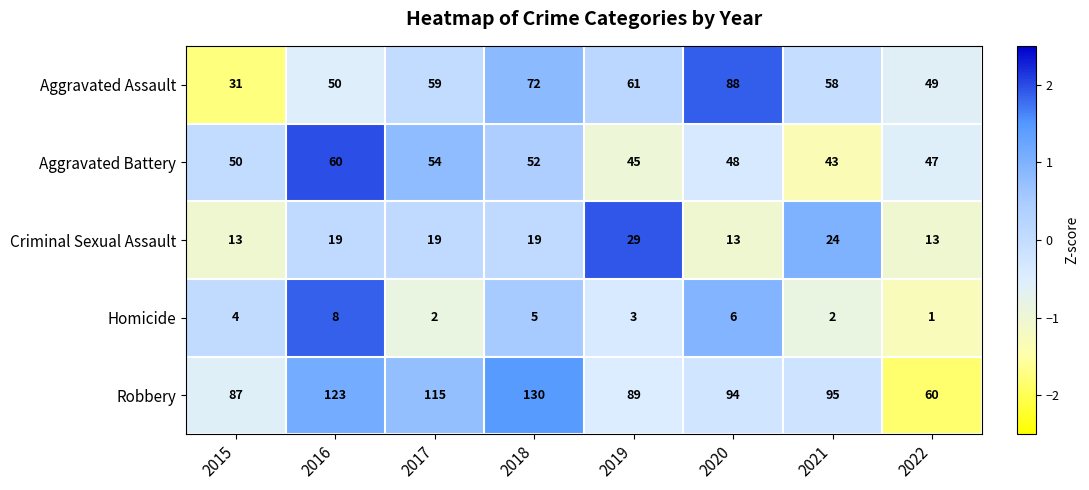

At which label does Robbery reach its minimum?

2022